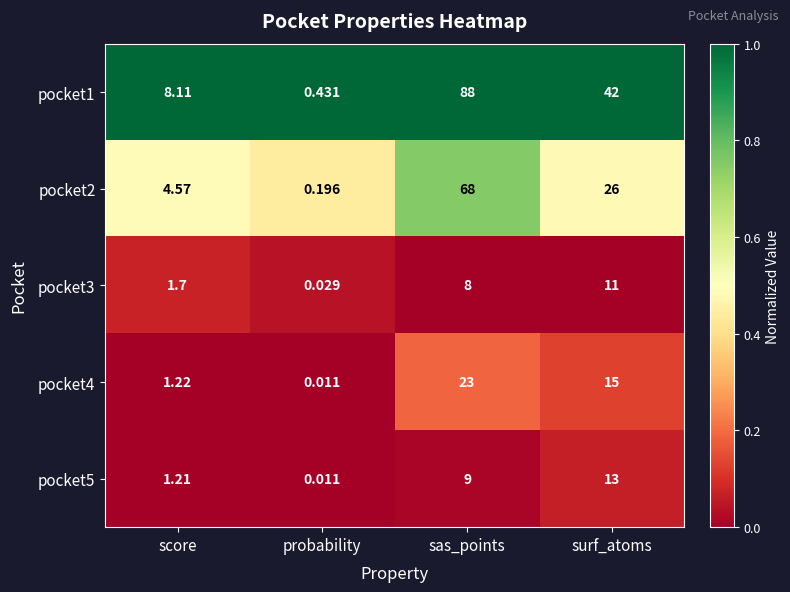

At which label is pocket4 closest to 11?

surf_atoms